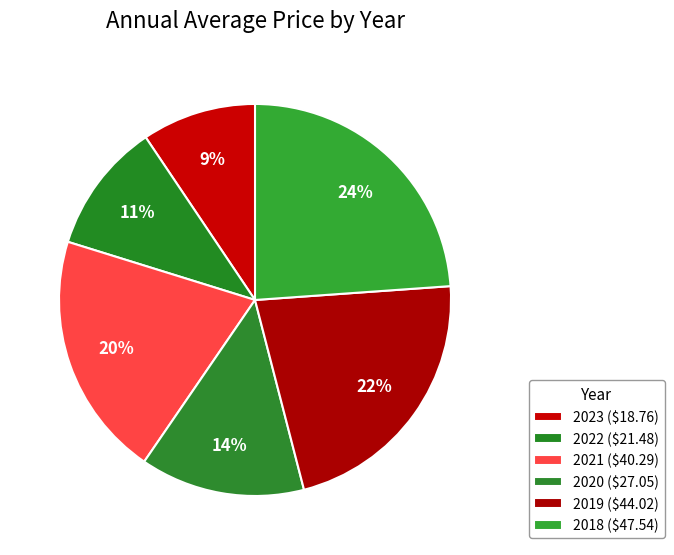

To the nearest percent, what is the difference between the largest and smallest slice percentages?

14%